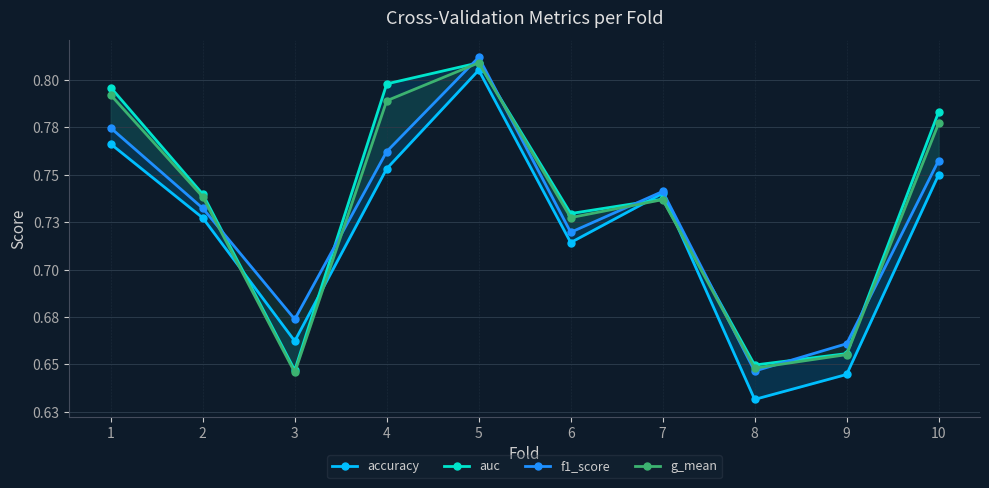

True or false: f1_score has a value of 0.3 at 4.

False